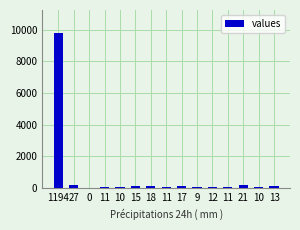

What is the difference between the second highest and minimum values?

221